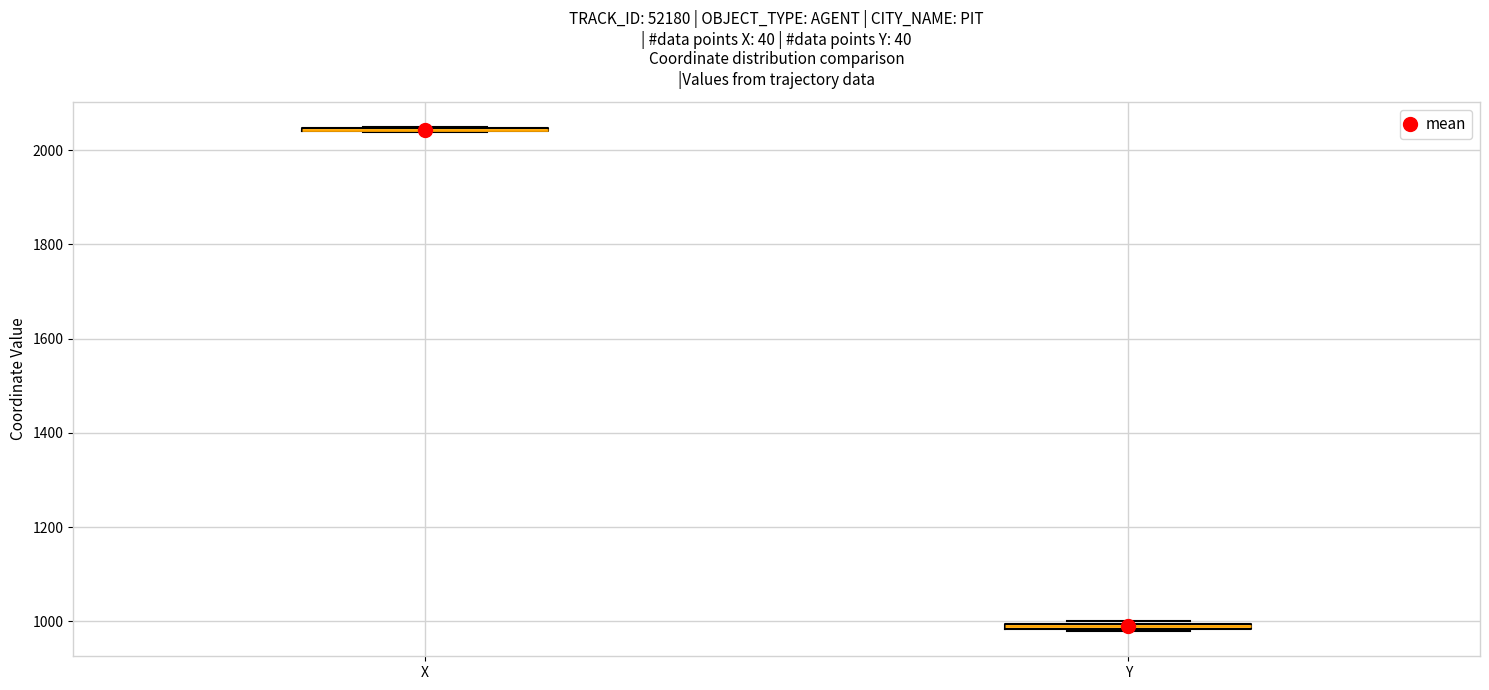

Where is the lower edge of the box for Y on the y-axis? The values are not printed on the chart, so give them approximately, as read against the axis.

980